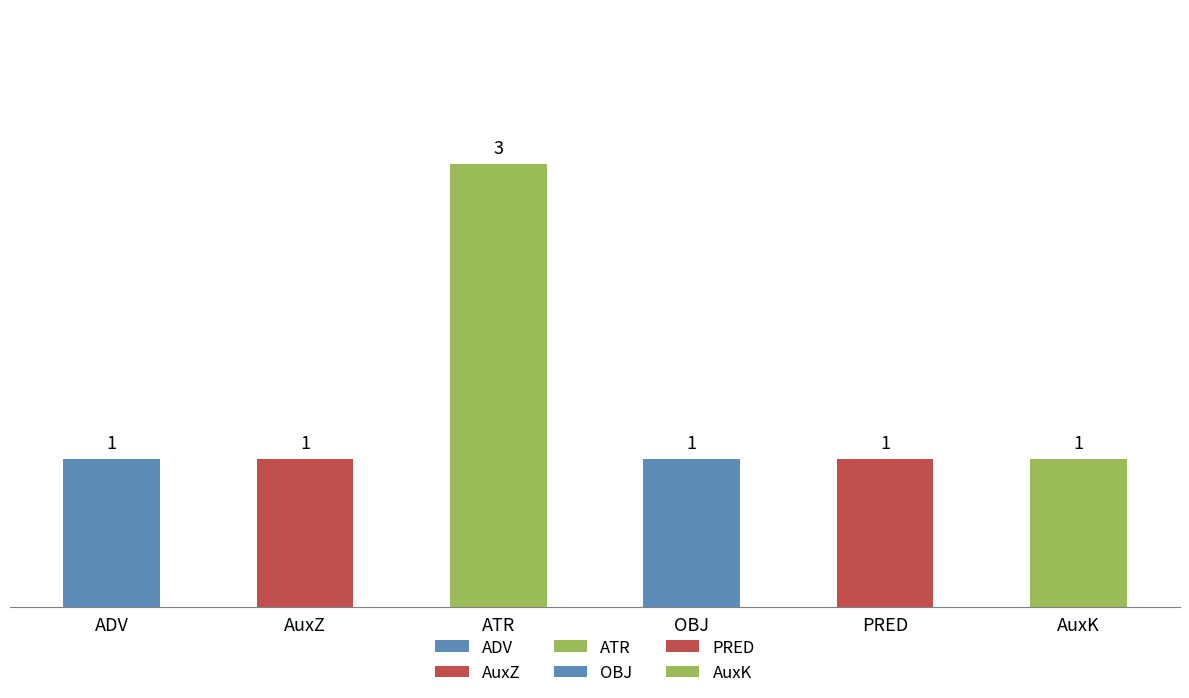

True or false: the data shows 1 at PRED.

False